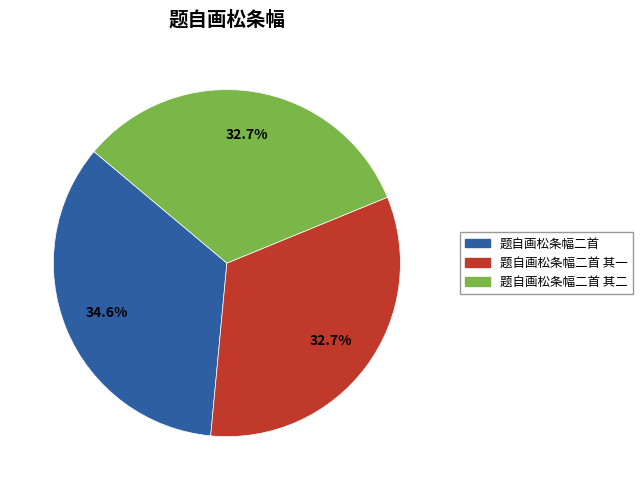

How many slices are in this pie chart?

3